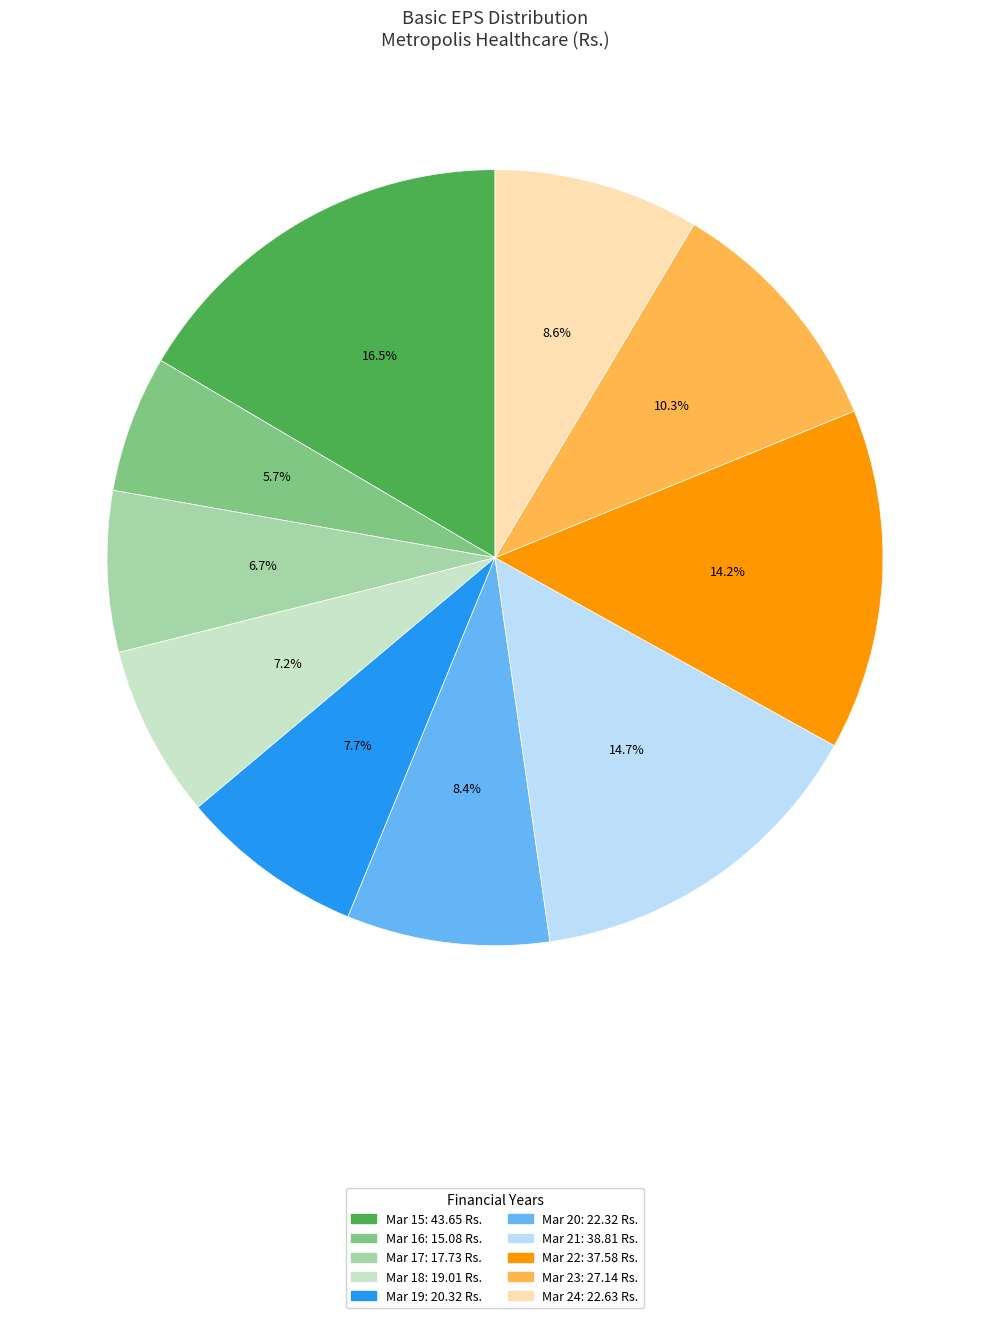

How many segments does this pie chart have?

10